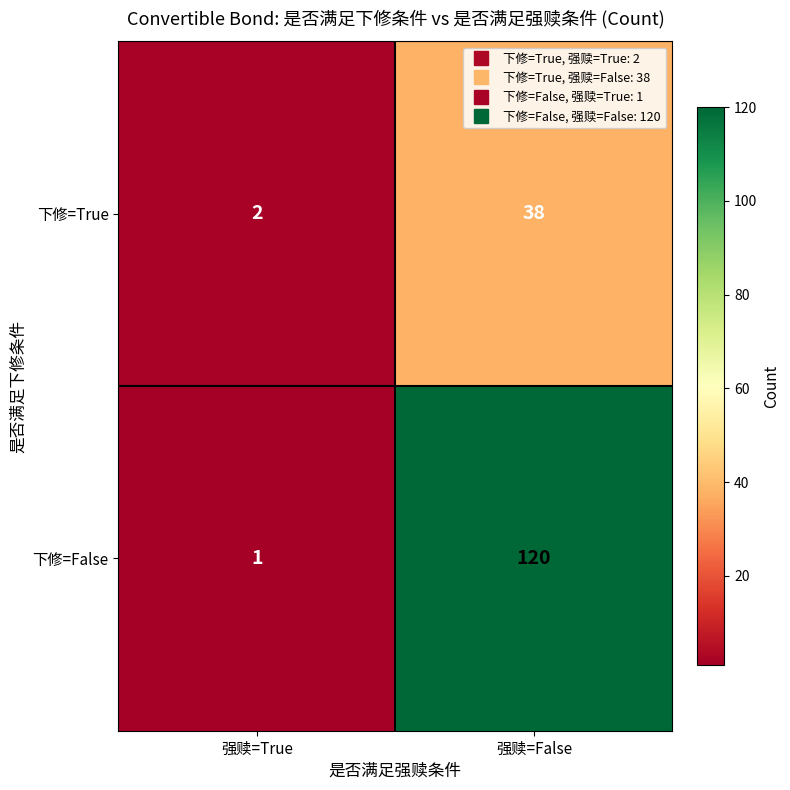

What is the difference between the highest and lowest values at 强赎=False?

82